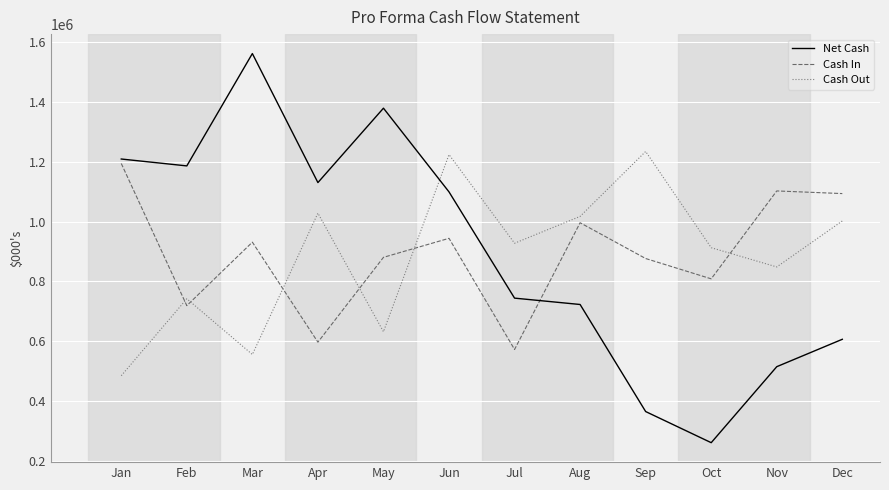

The value of Net Cash at Oct is 113800.8. True or false?

False